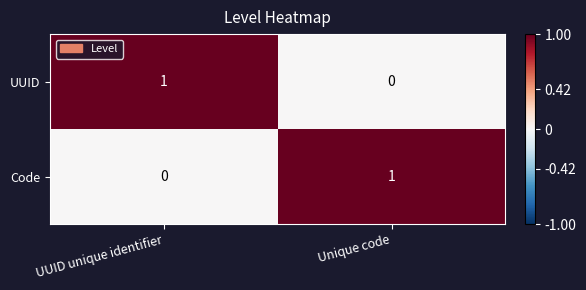

Is the value of UUID at UUID unique identifier greater than the value of Code at UUID unique identifier?

Yes